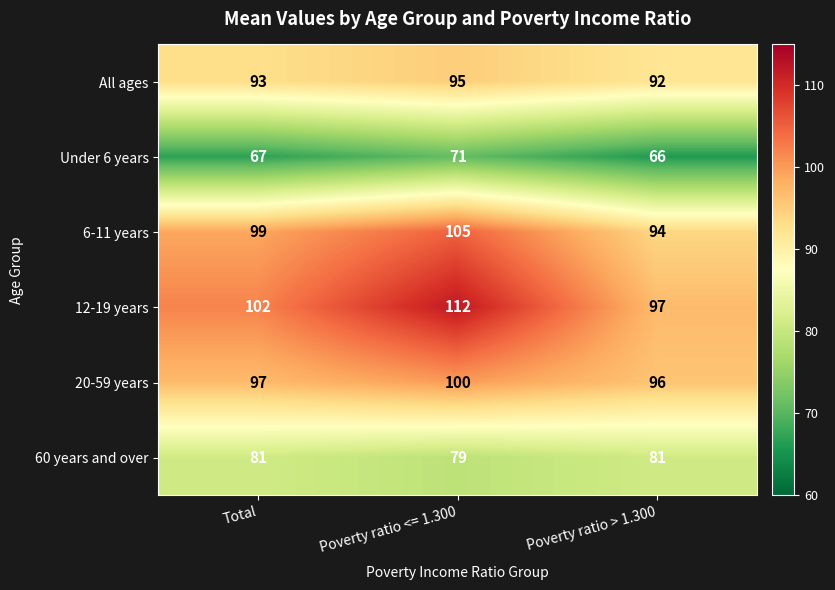

Reading left to right, transcribe all the data shown in this chart.

All ages: Total=93	Poverty ratio <= 1.300=95	Poverty ratio > 1.300=92
Under 6 years: Total=67	Poverty ratio <= 1.300=71	Poverty ratio > 1.300=66
6-11 years: Total=99	Poverty ratio <= 1.300=105	Poverty ratio > 1.300=94
12-19 years: Total=102	Poverty ratio <= 1.300=112	Poverty ratio > 1.300=97
20-59 years: Total=97	Poverty ratio <= 1.300=100	Poverty ratio > 1.300=96
60 years and over: Total=81	Poverty ratio <= 1.300=79	Poverty ratio > 1.300=81